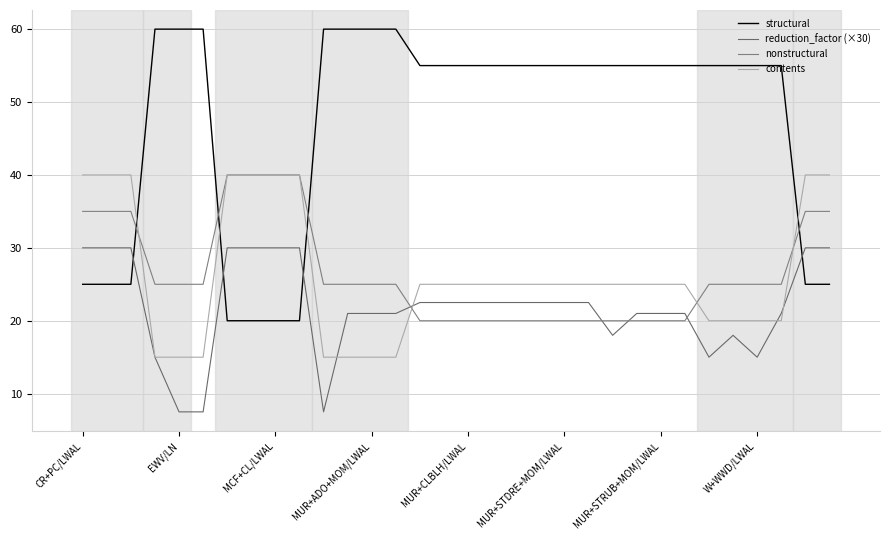

Does the chart display data point markers on the line(s)?

No